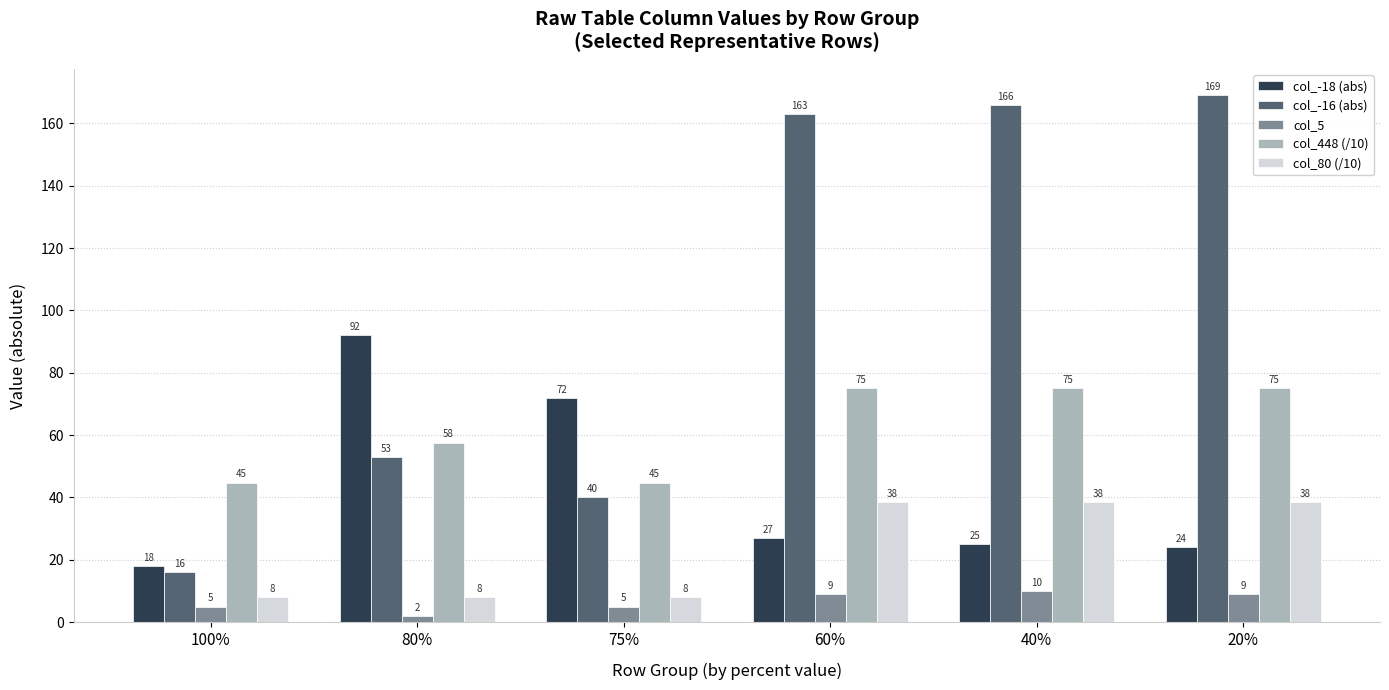

What is the label of the 3rd bar from the left?

75%